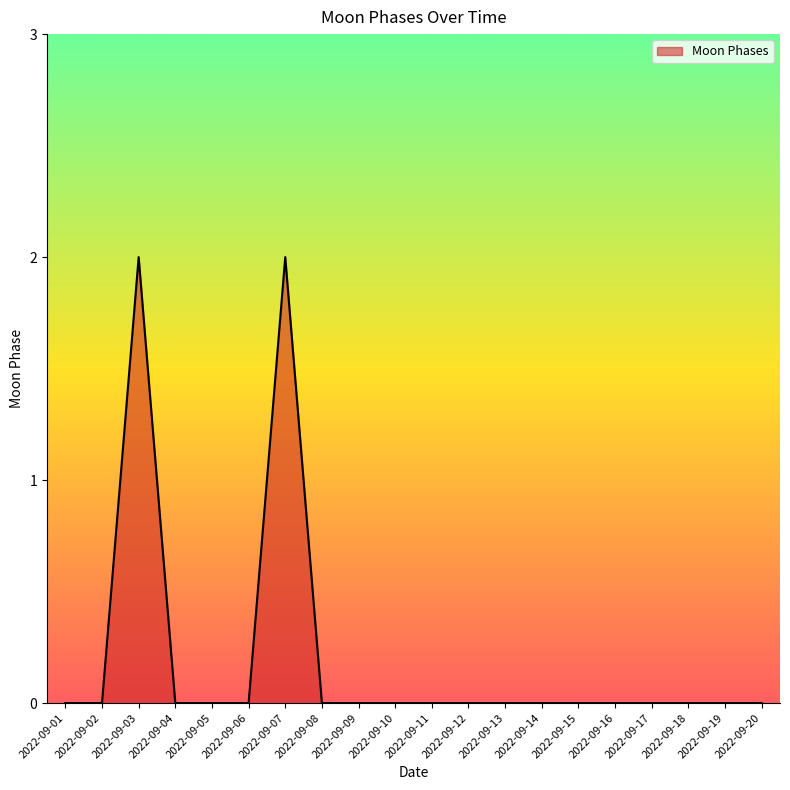

How many values are between 0 and 1?

18